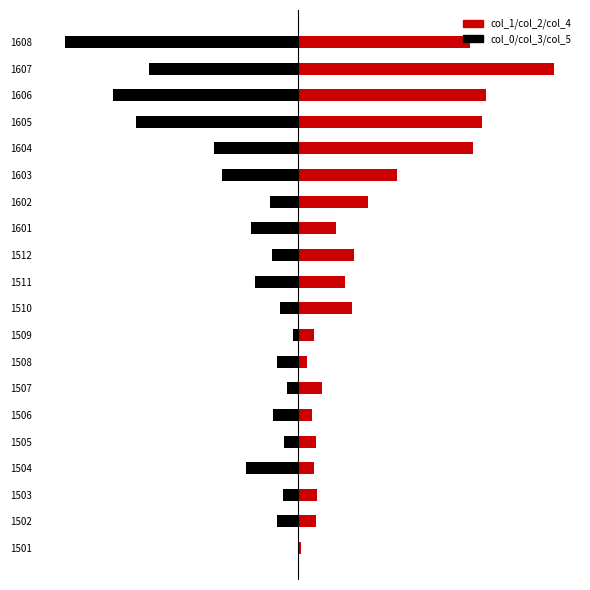

Rank the series by their average value, from highest to lowest.

col_1, col_0